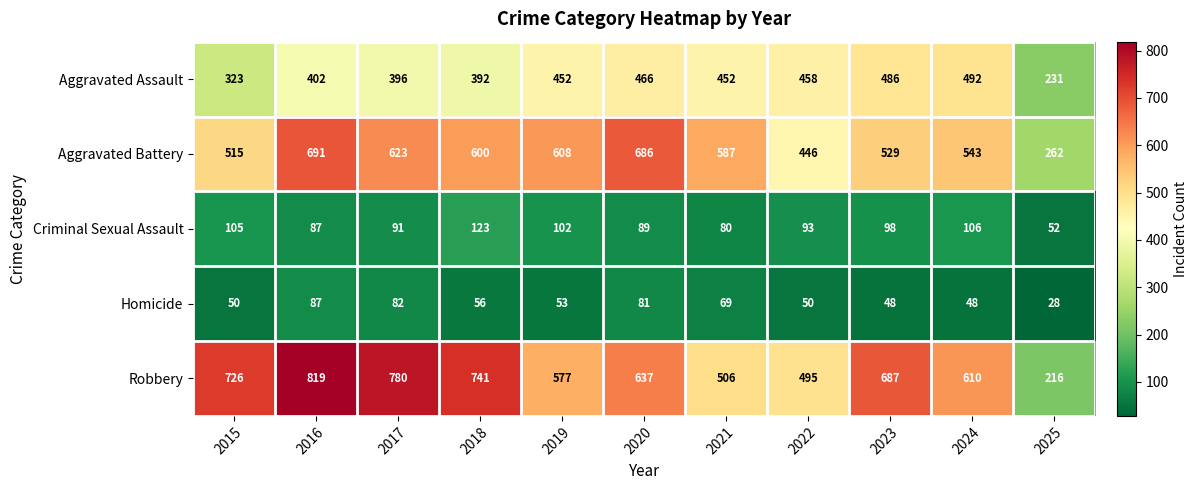

Which label corresponds to the smallest value in the chart?

2025